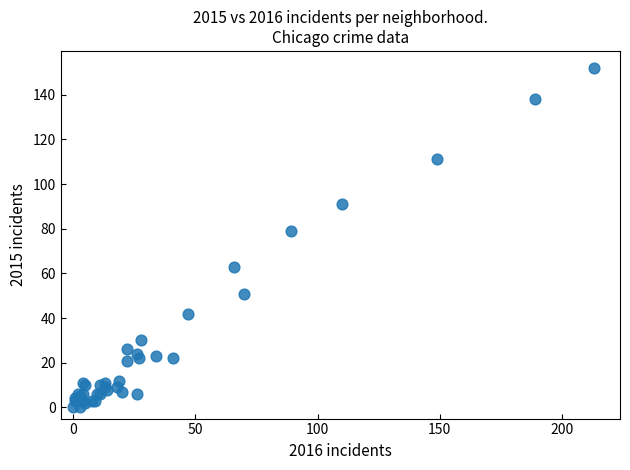

What Y value in the scatter plot is closest to 76?

79